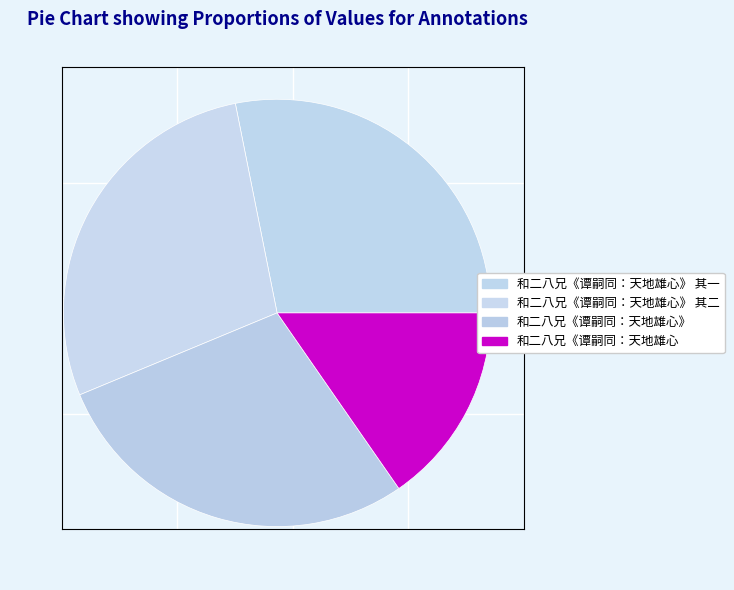

What percentage is the 和二八兄《谭嗣同：天地雄心 slice, to the nearest percent?

15%